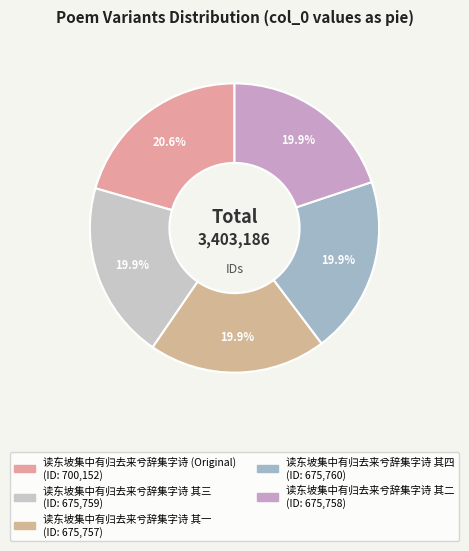

Count the number of slices in the pie.

5